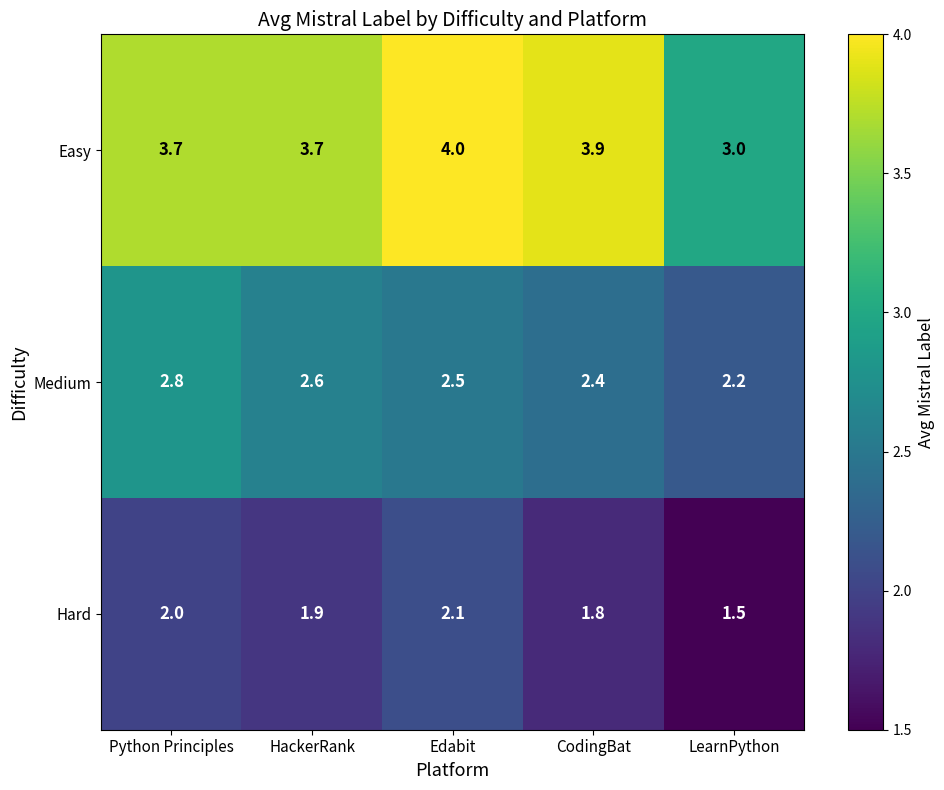

What is the difference between the highest and lowest values at CodingBat?

2.1